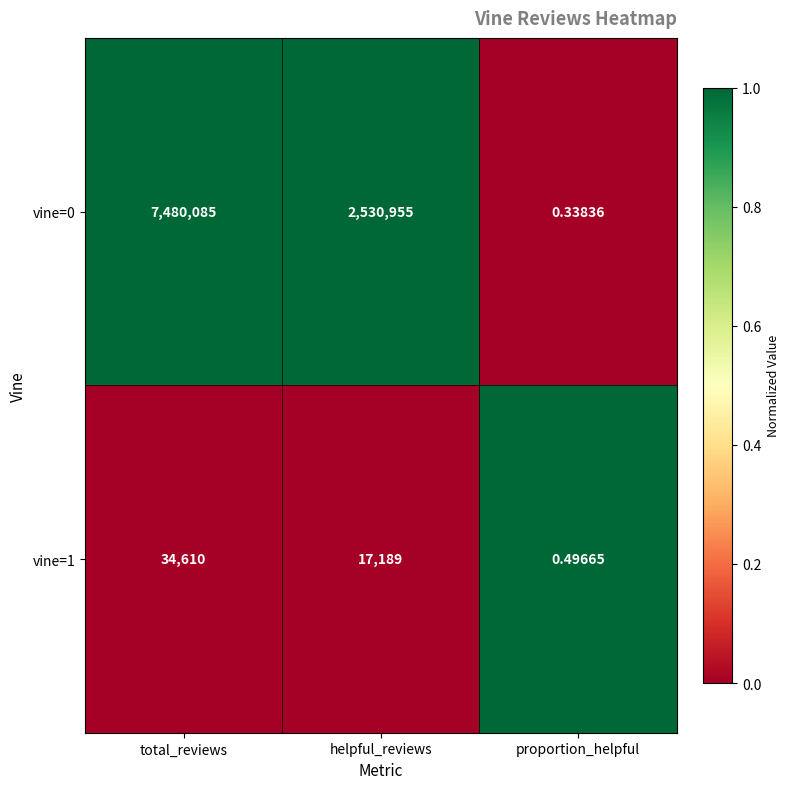

Which category has the highest value in the vine=0 series?

total_reviews